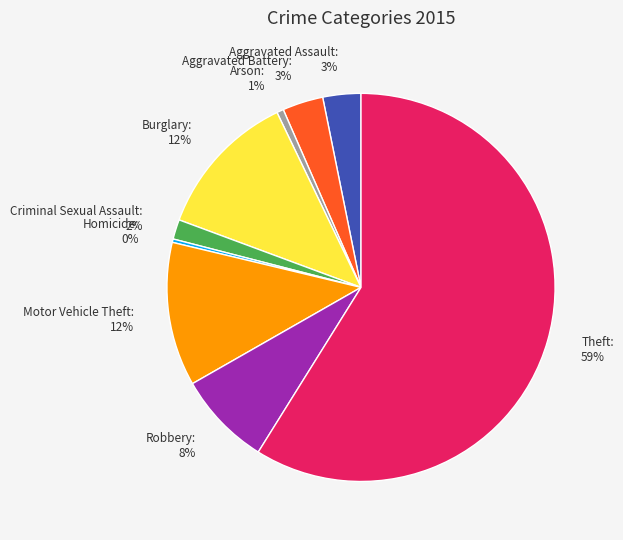

True or false: Aggravated Assault accounts for 3% of the total.

True